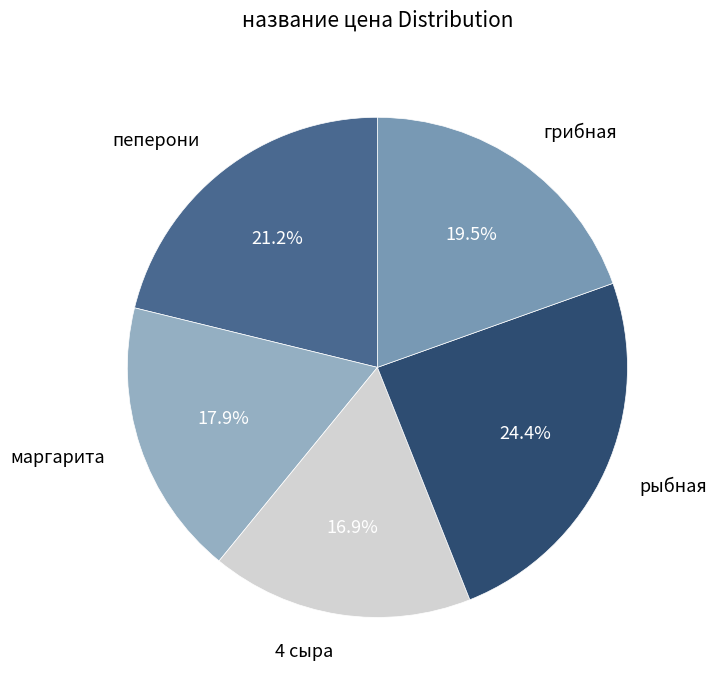

What is the ratio of the value at маргарита to the value at грибная?

0.9